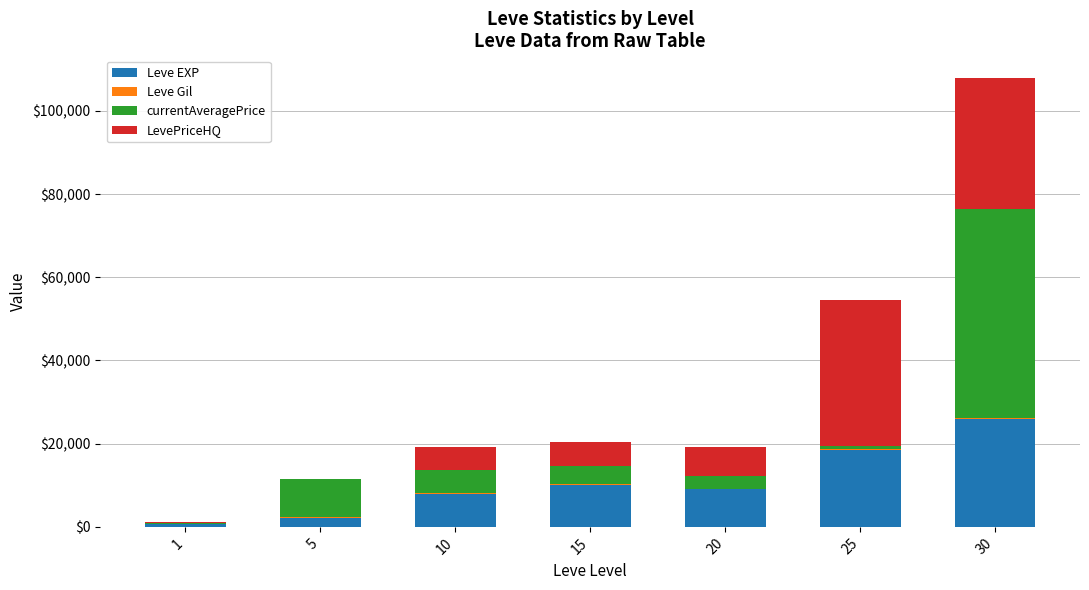

What is the sum of all Leve EXP values?

74220